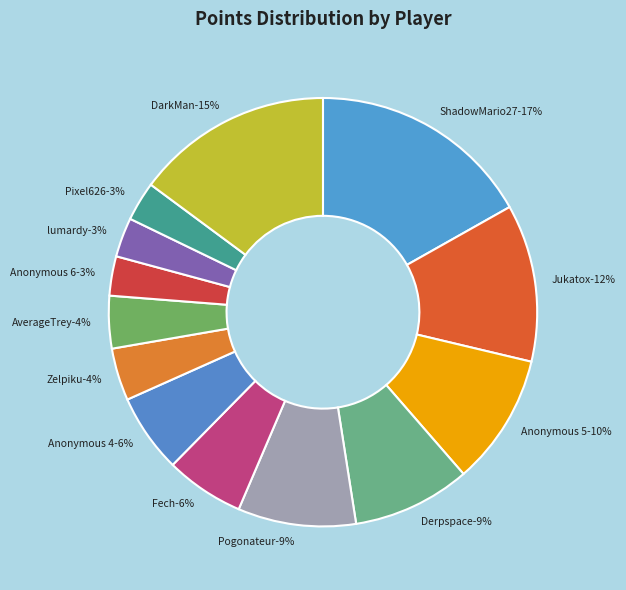

To the nearest percent, what is the combined percentage of Jukatox and DarkMan?

27%